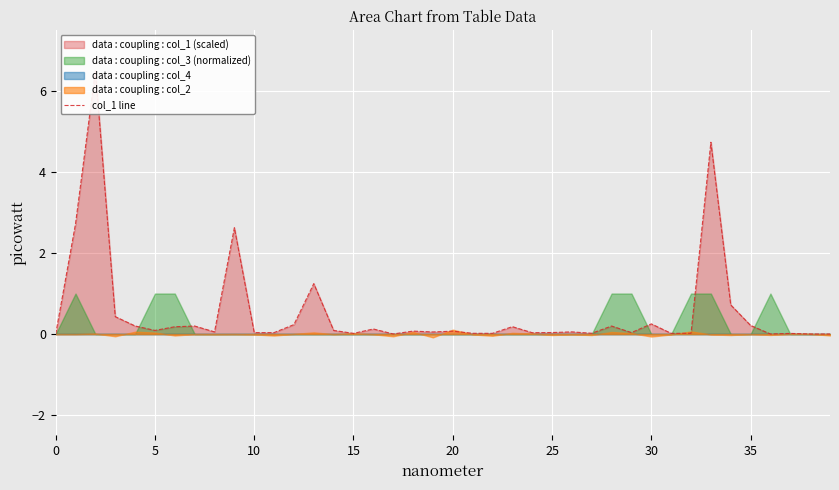

What is the change in value from 28 to 37?

-0.2